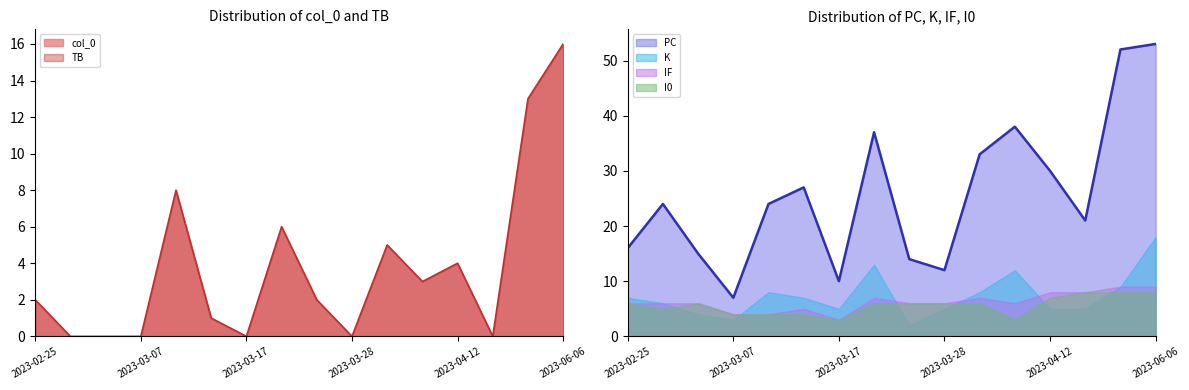

True or false: K has more than 2 interior local peaks.

True